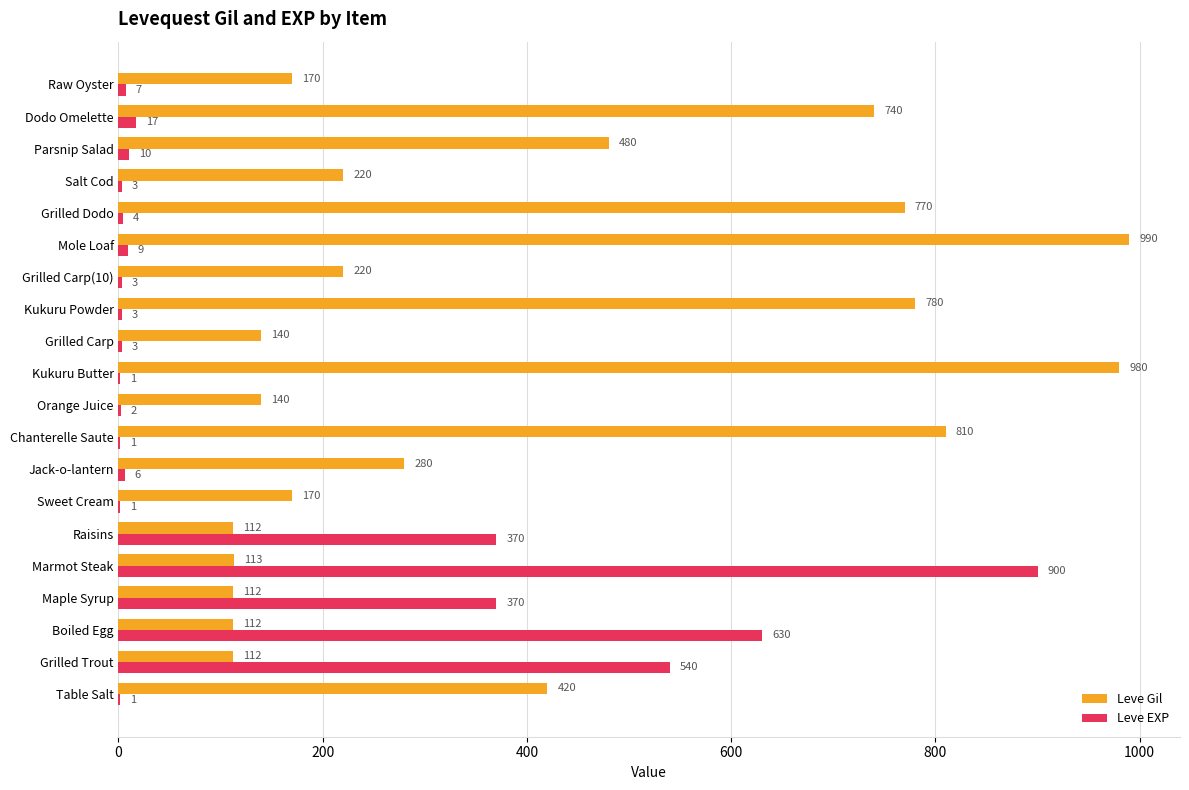

Which series has the largest total across all categories?

Leve Gil